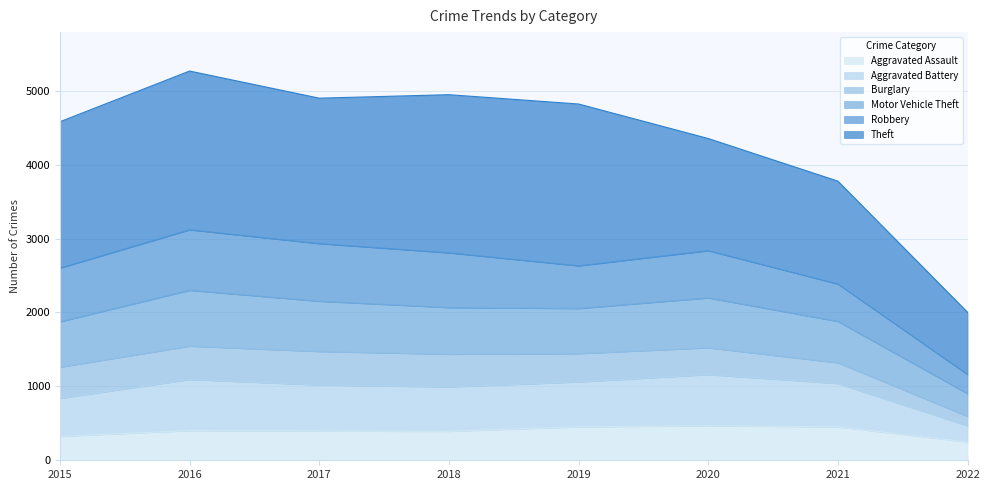

The Aggravated Assault series shows 452 at 2019. True or false?

True